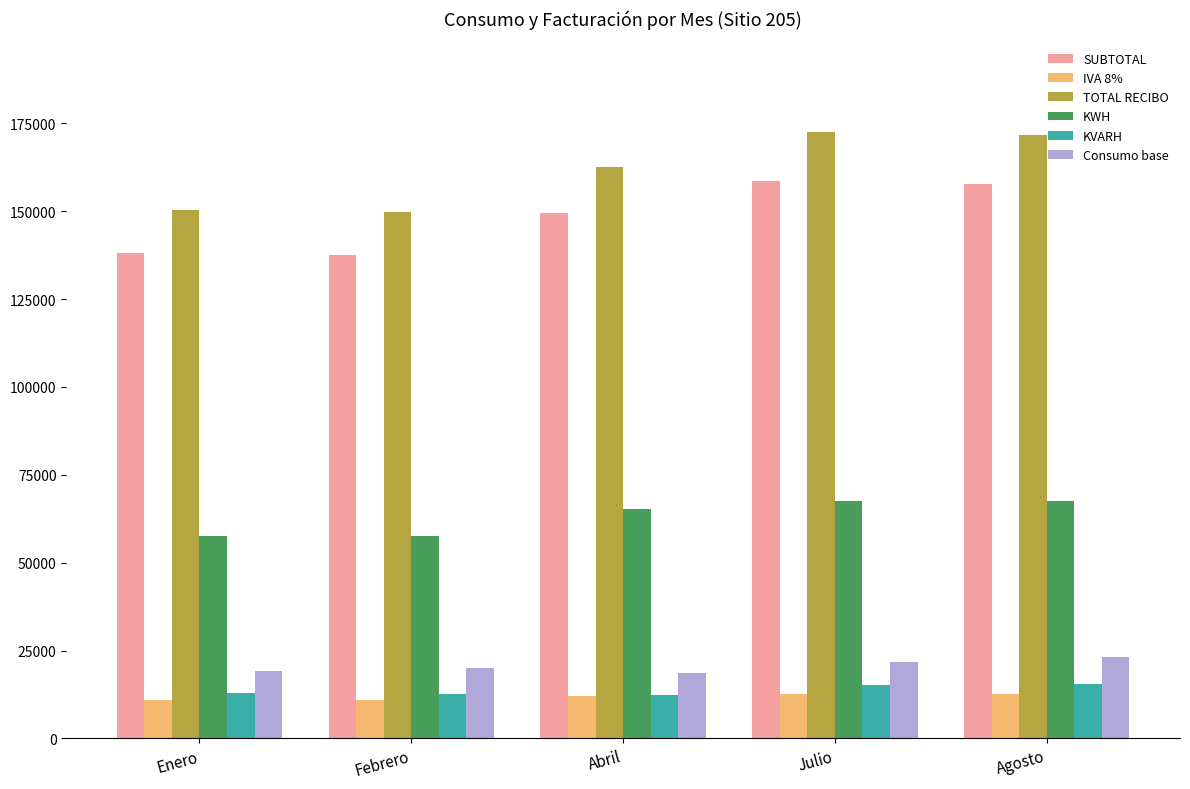

What is the approximate value of KVARH at Febrero?

12685.0